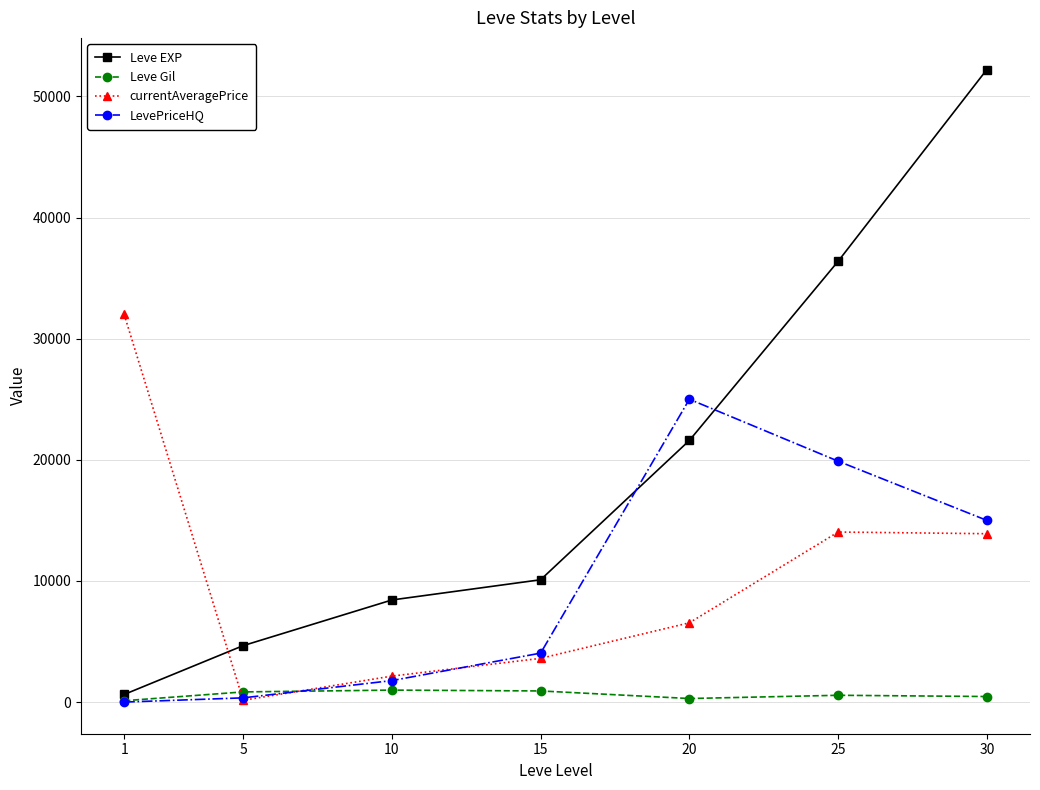

What is the difference between the maximum and minimum values in the currentAveragePrice series?

31850.0